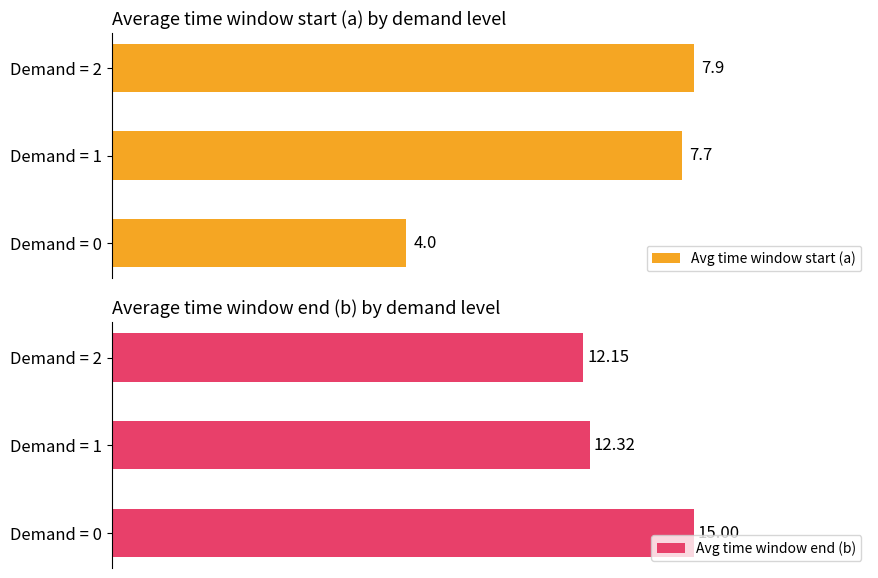

At which label does Avg time window start (a) reach its minimum?

Demand = 0